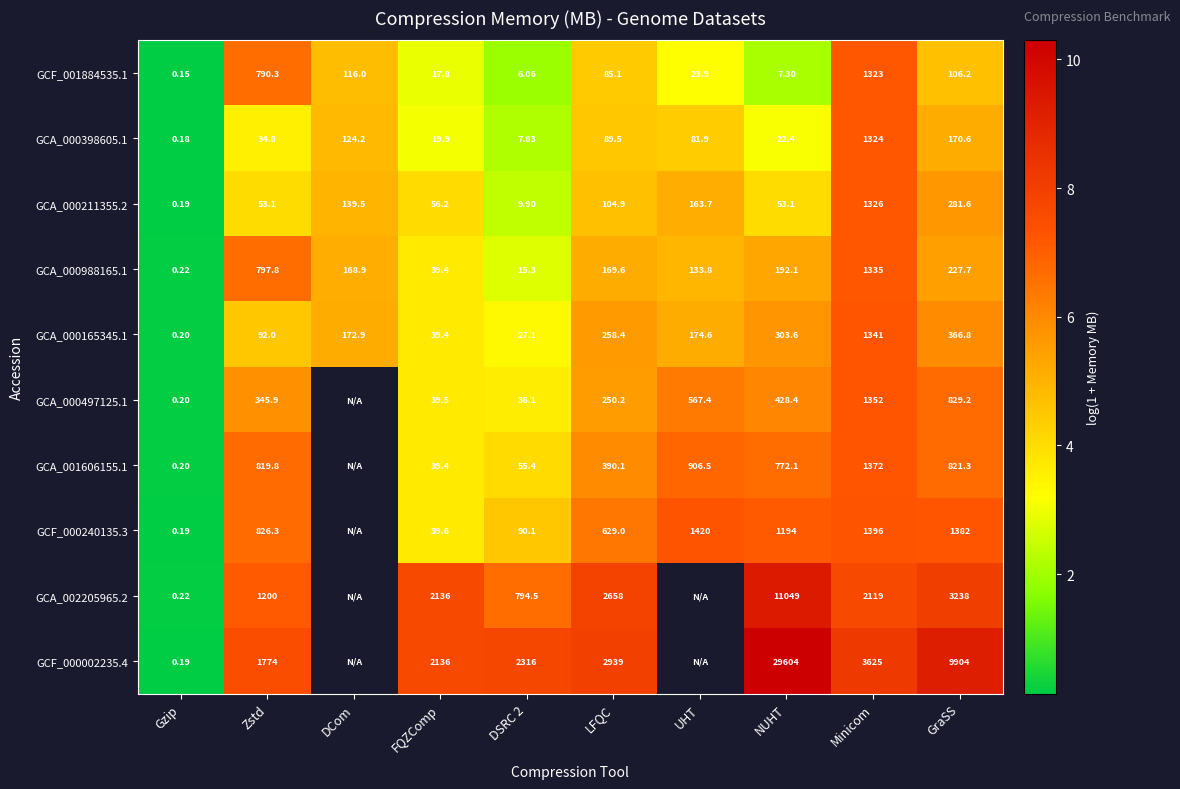

Is the value of GCA_001606155.1 at Minicom greater than the value of GCA_000165345.1 at LFQC?

Yes